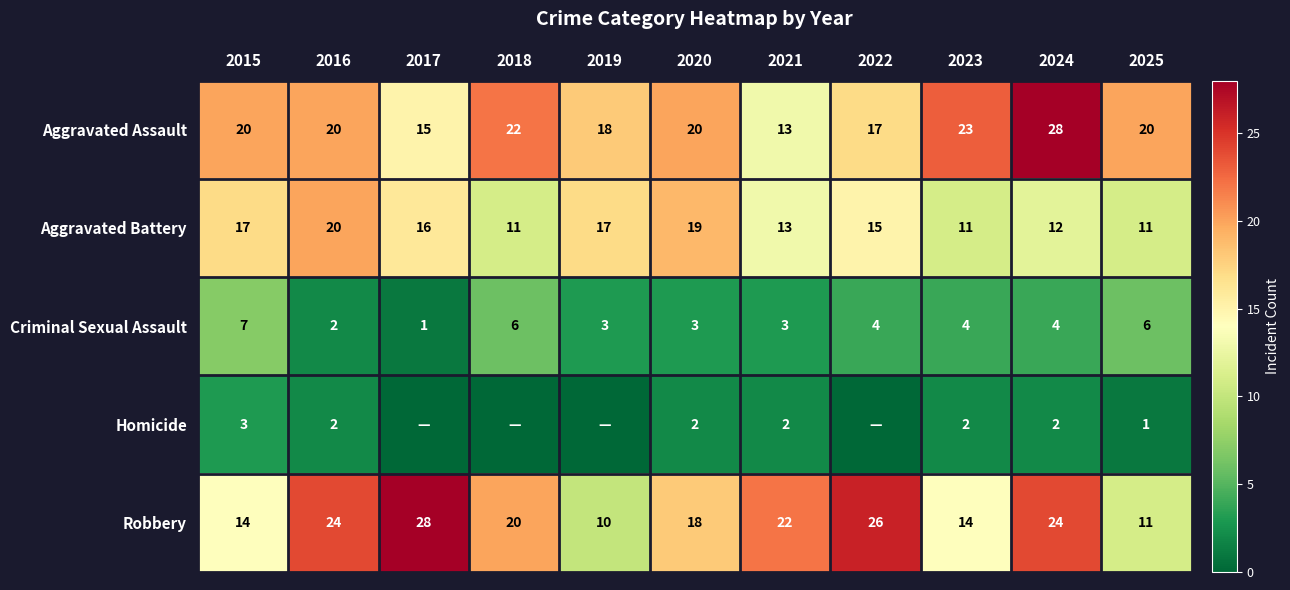

At 2015, list the series in order from smallest to largest.

Homicide, Criminal Sexual Assault, Robbery, Aggravated Battery, Aggravated Assault